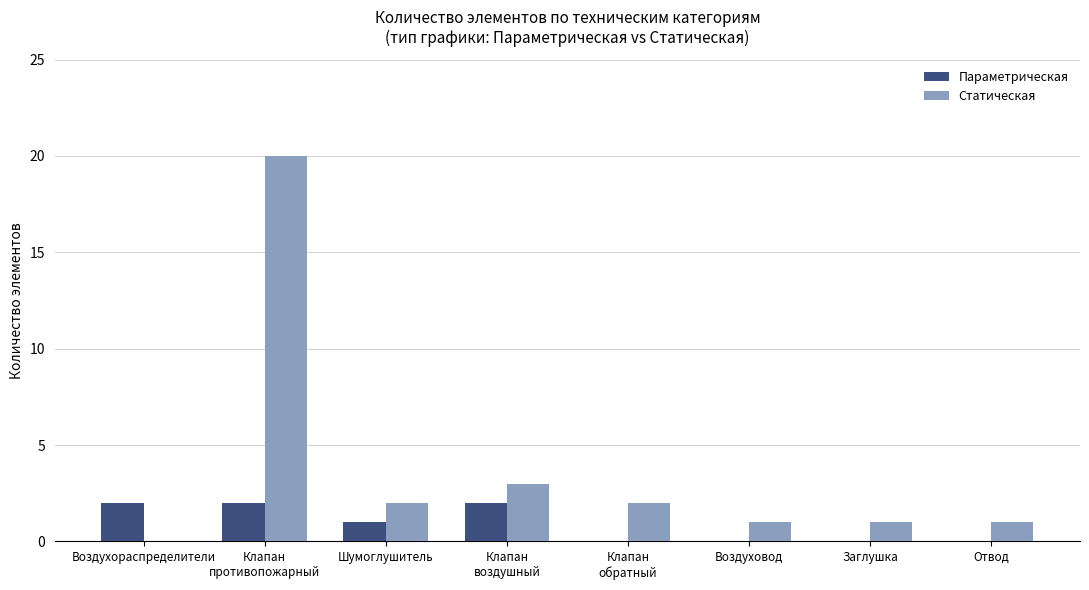

What is the difference between the Статическая values at Воздухораспределители and Отвод?

1